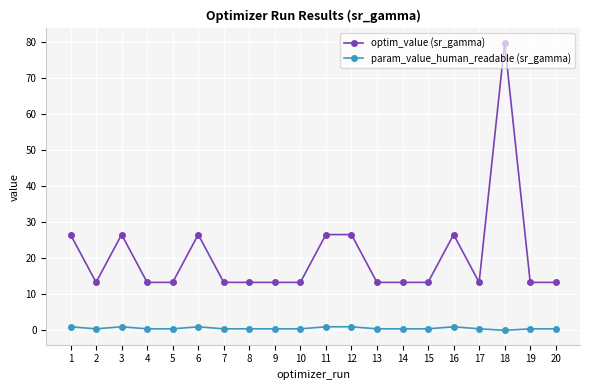

What value does the optim_value (sr_gamma) series have at 20?

13.3